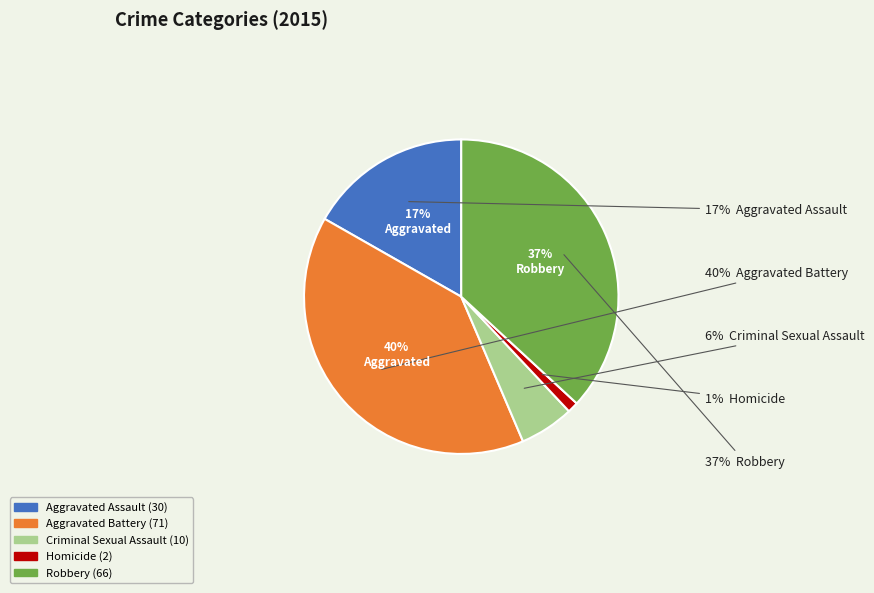

The Criminal Sexual Assault slice represents 6% of the pie. True or false?

True